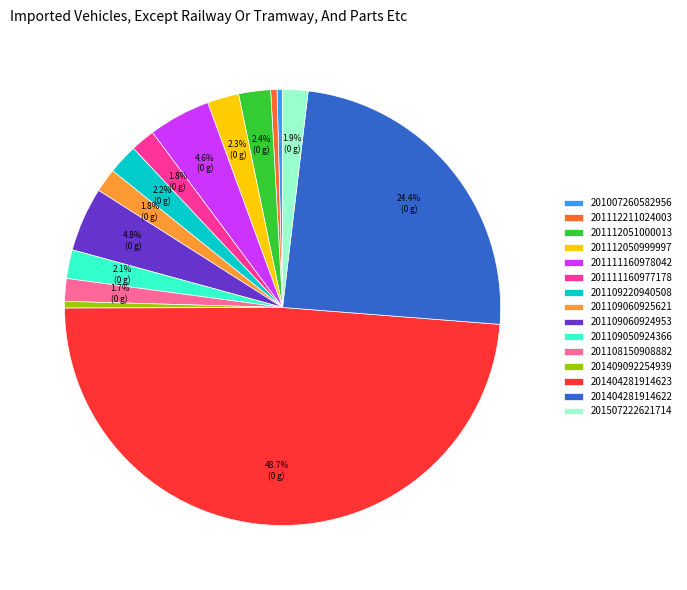

Which slice is the largest?

201404281914623